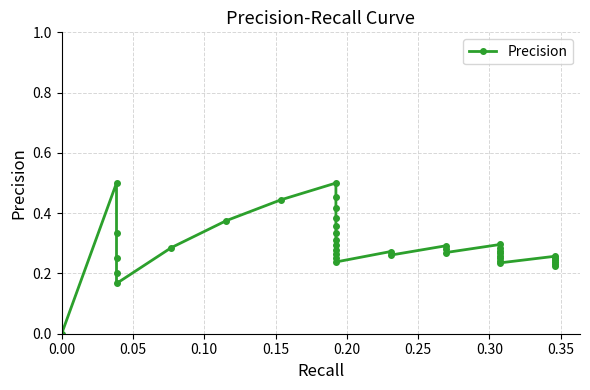

How many lines are shown in the chart?

1